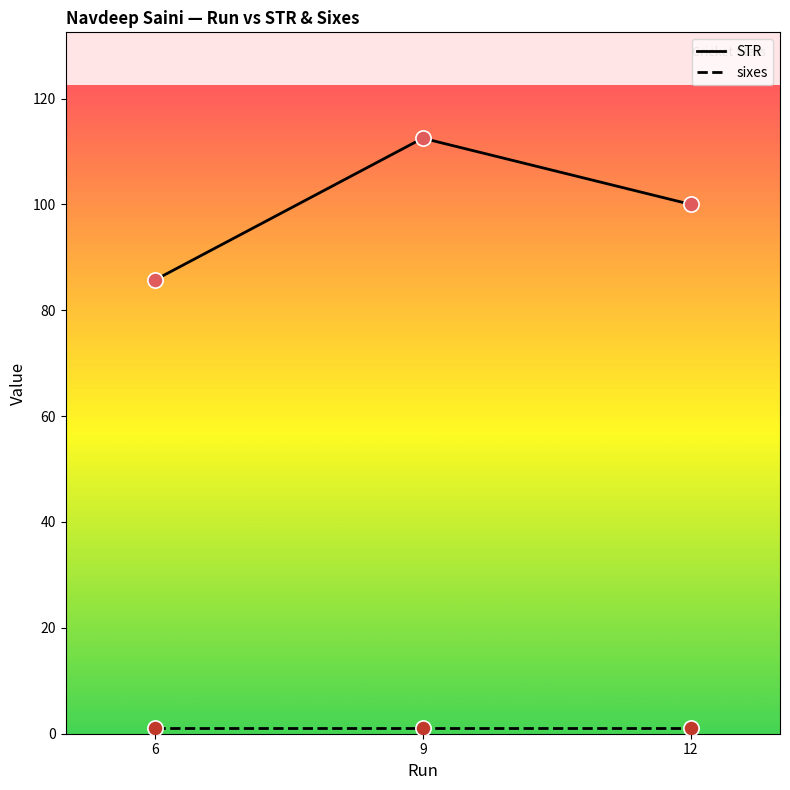

Which series has the largest range (max minus min)?

STR